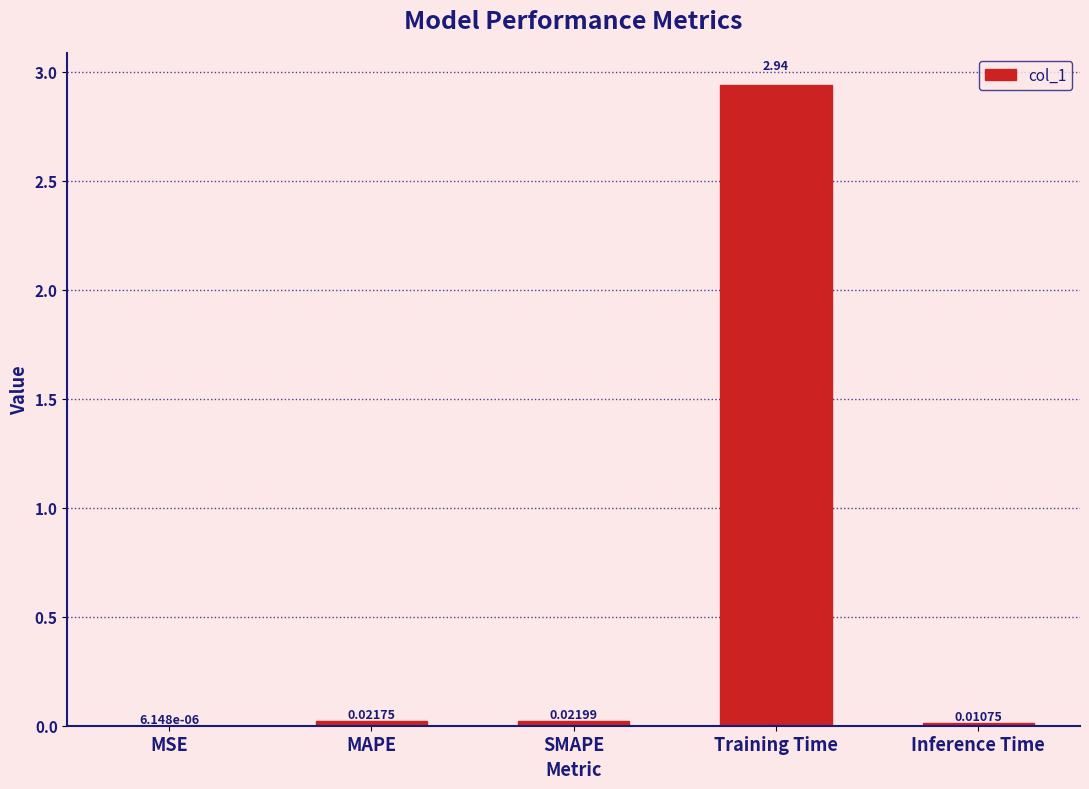

What is the change in value from MSE to Training Time?

+2.9